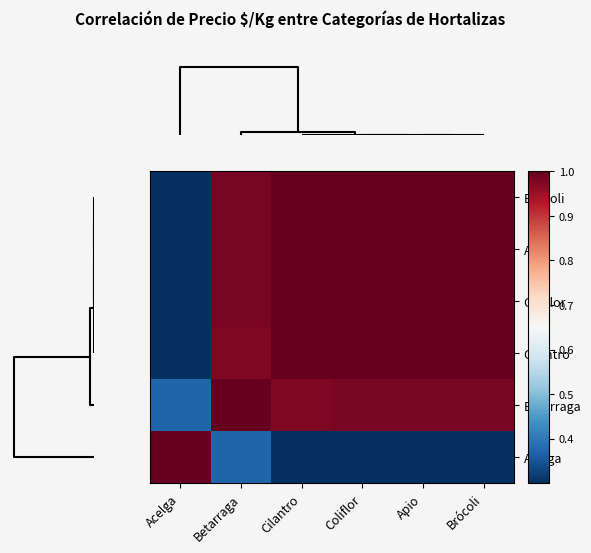

List the series in order of their peak value, lowest first.

Acelga, Brócoli, Apio, Coliflor, Cilantro, Betarraga